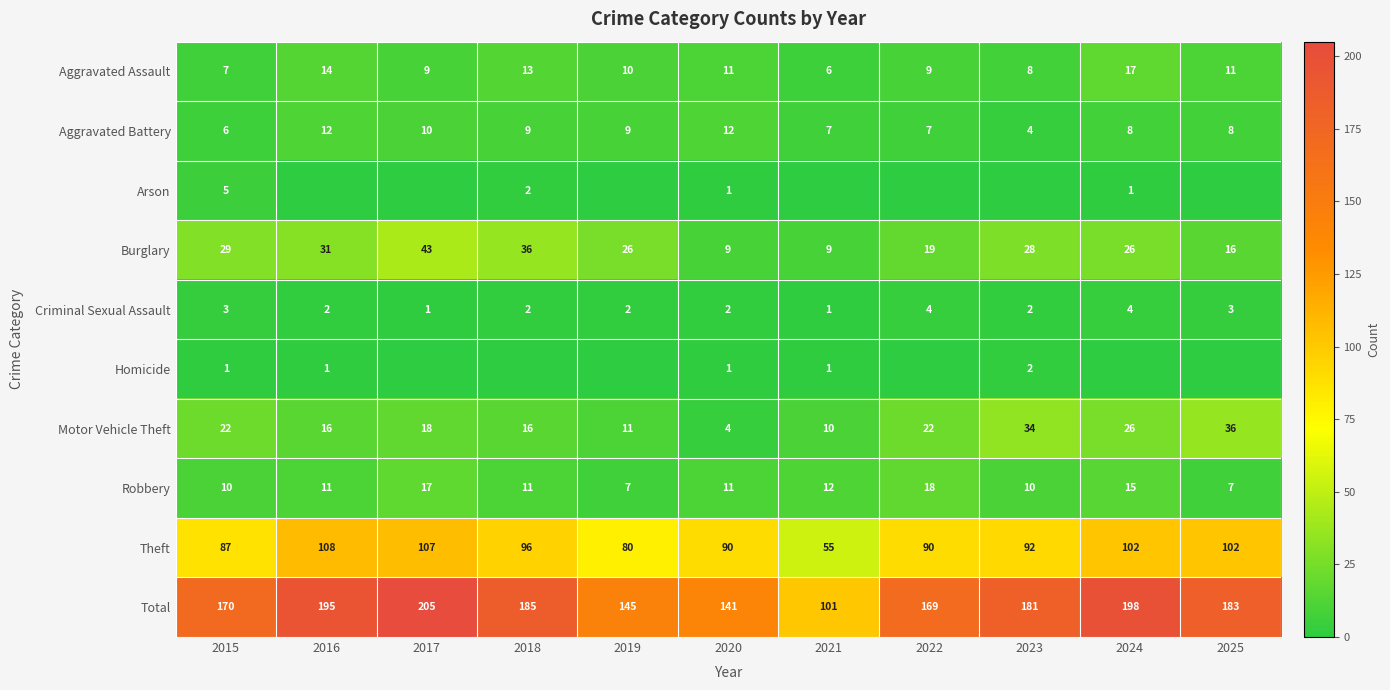

What is the maximum value for Motor Vehicle Theft?

36